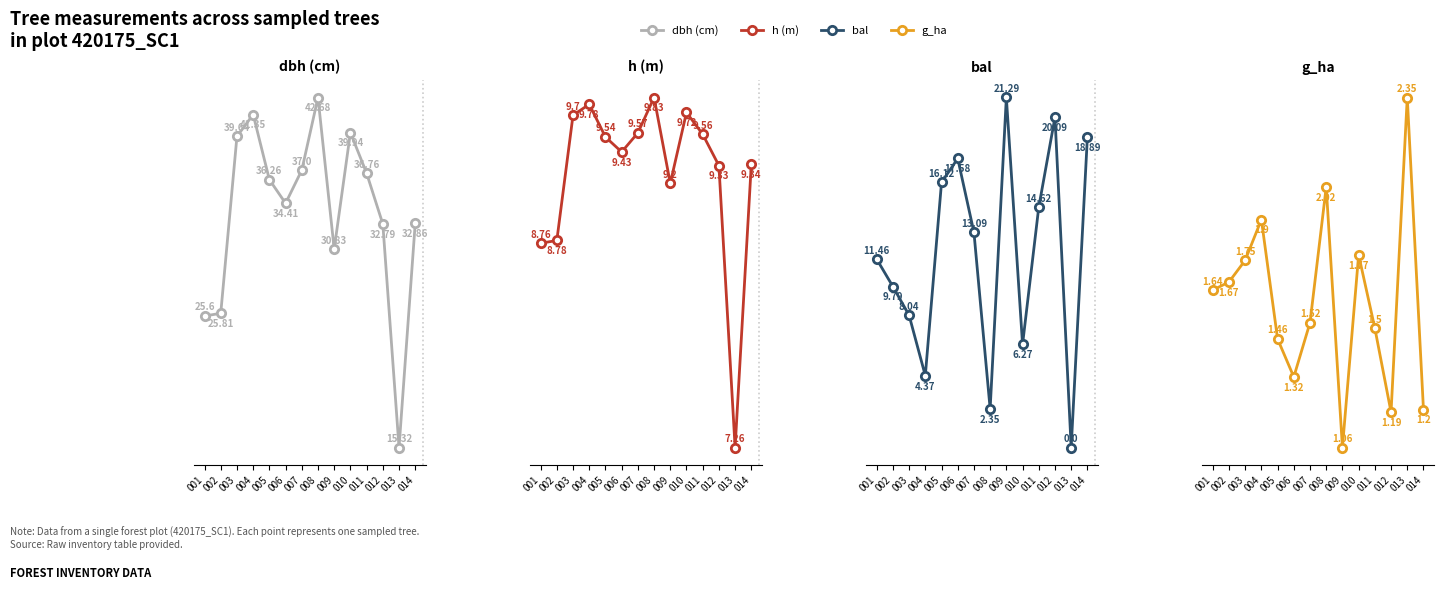

What are all the series names shown in the legend?

dbh (cm), h (m), bal, g_ha